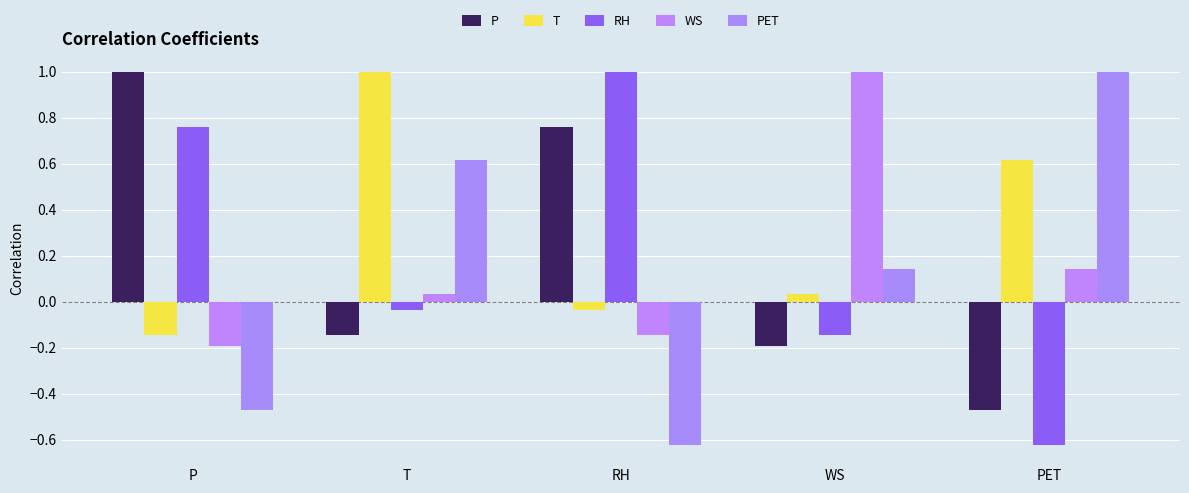

How many series are shown in this chart?

5